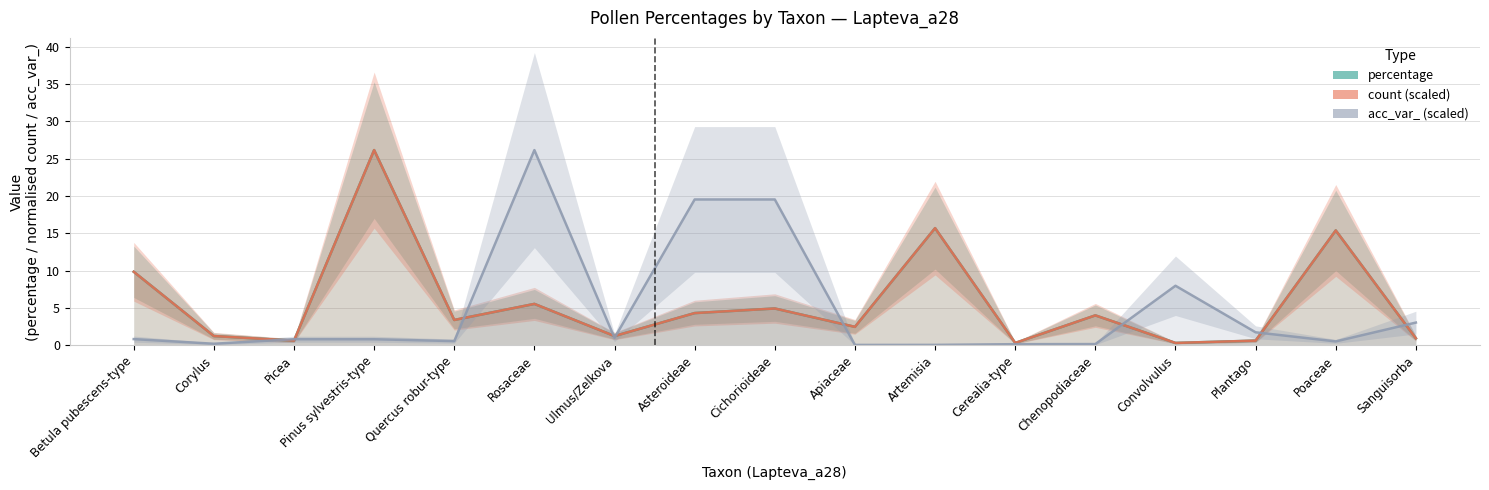

True or false: acc_var_ (scaled) has more than 0 interior local peaks.

True